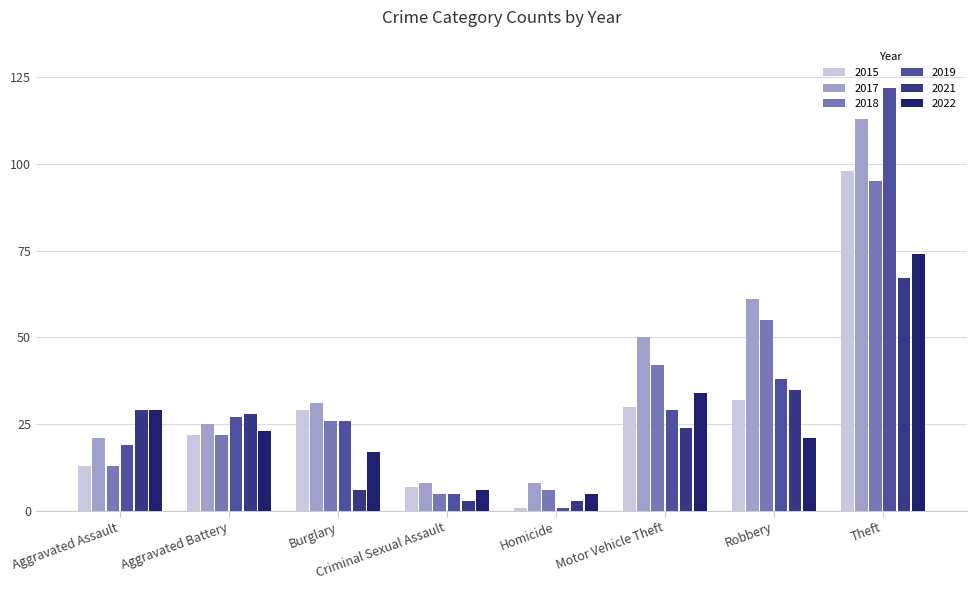

Which series has the largest total across all categories?

2017